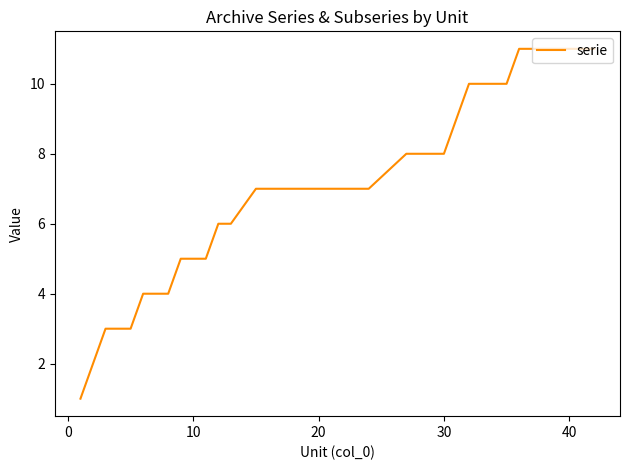

What is the maximum value shown in the chart?

11